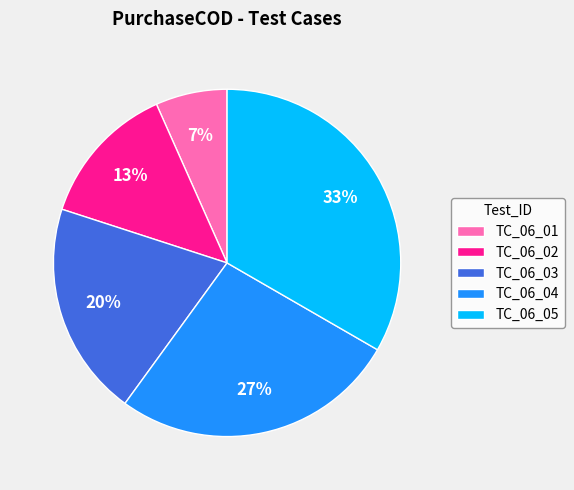

How many segments does this pie chart have?

5